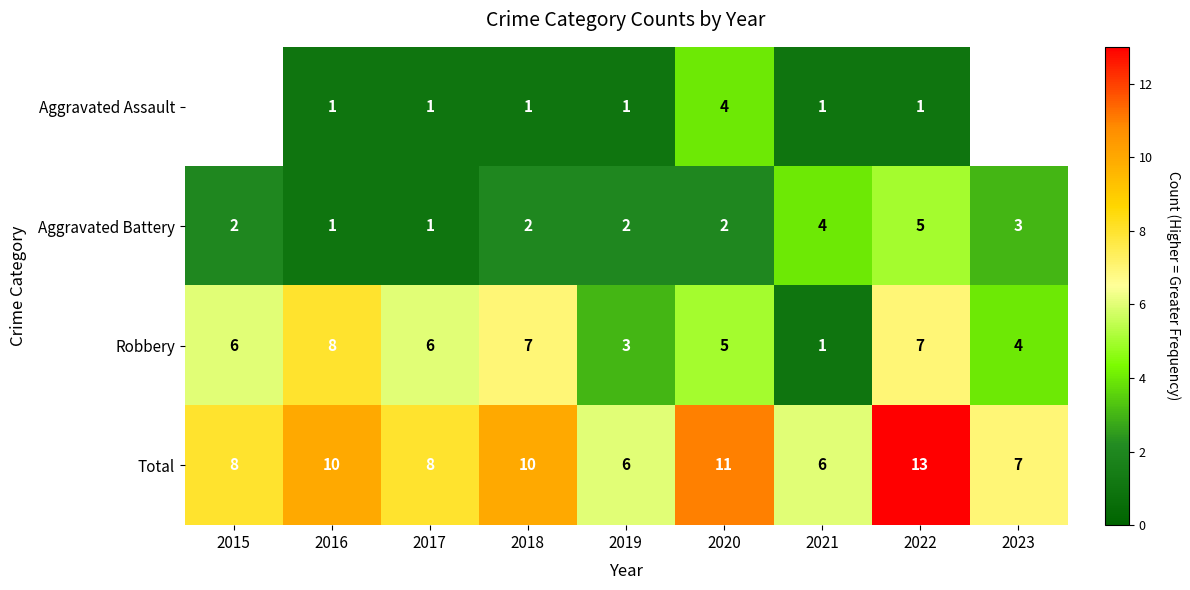

Which series changed the most between 2016 and 2019?

Robbery